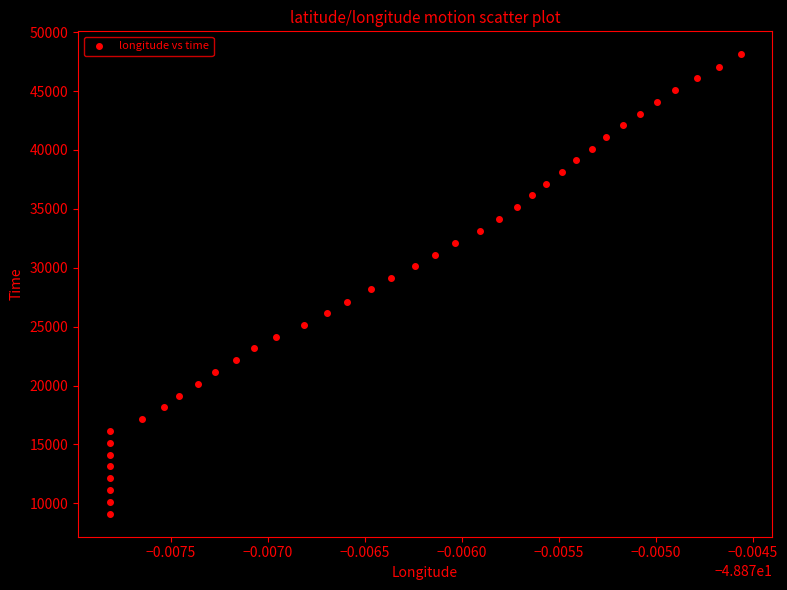

What is the range of Y values (max minus min)?

39006